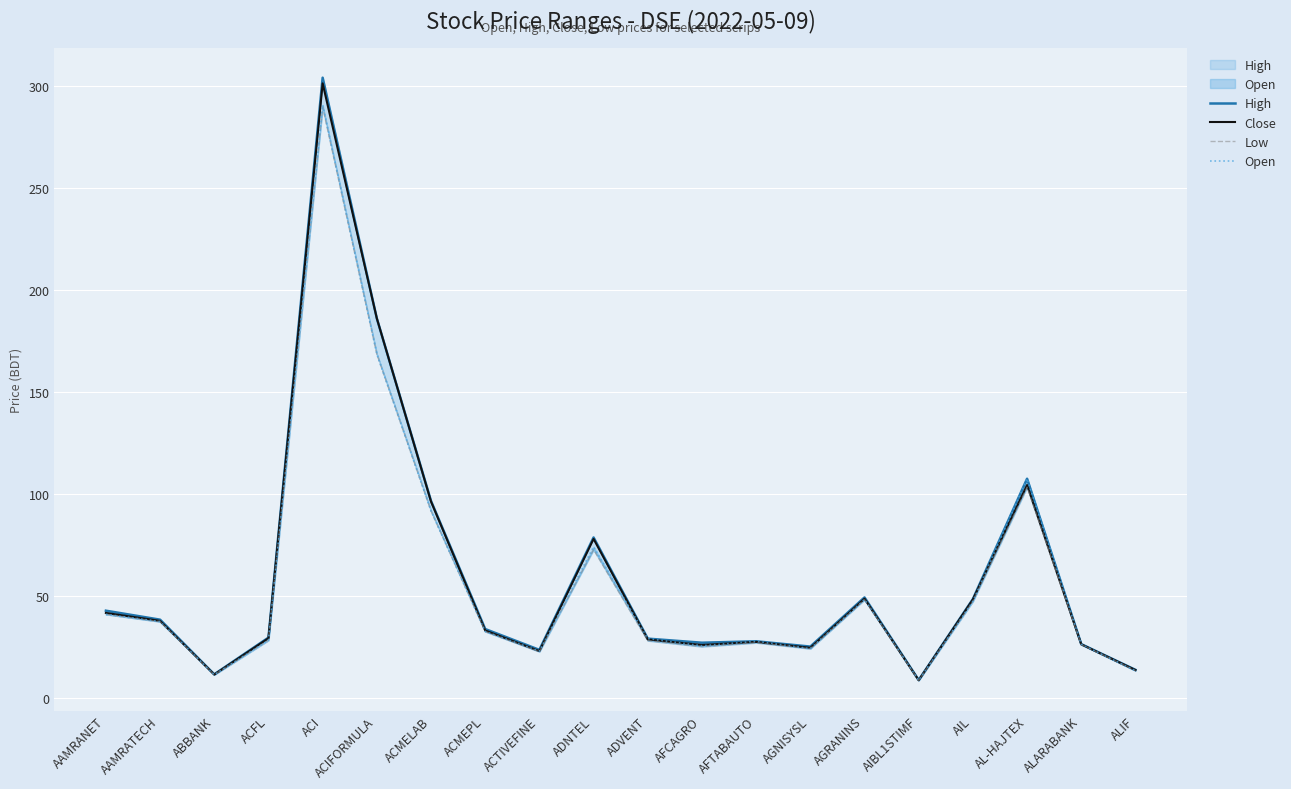

Which series changed the most between ACMEPL and AGRANINS?

Open